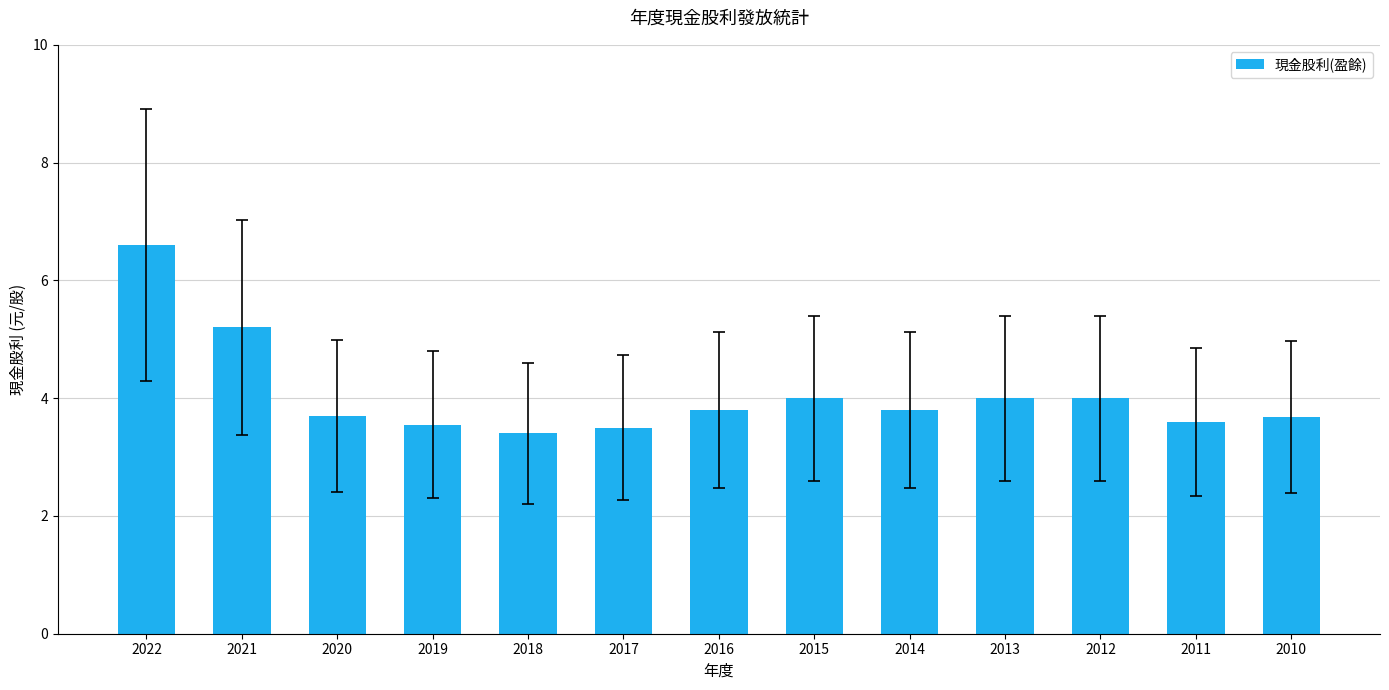

What is the value of the 6th bar from the left?

3.5